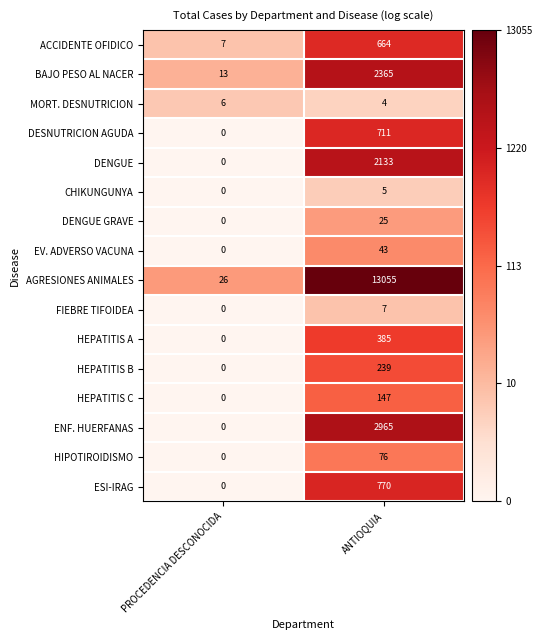

What is the difference between the maximum and minimum values in the DESNUTRICION AGUDA series?

711